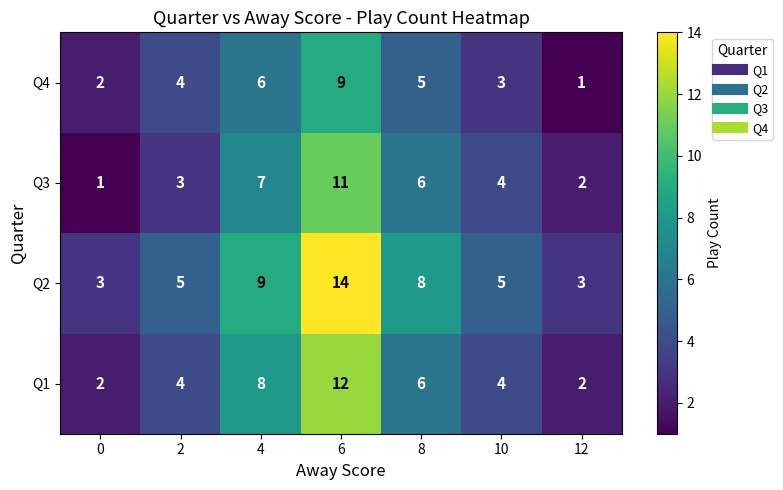

Rank the series at 4 from lowest to highest value.

Q4, Q3, Q1, Q2